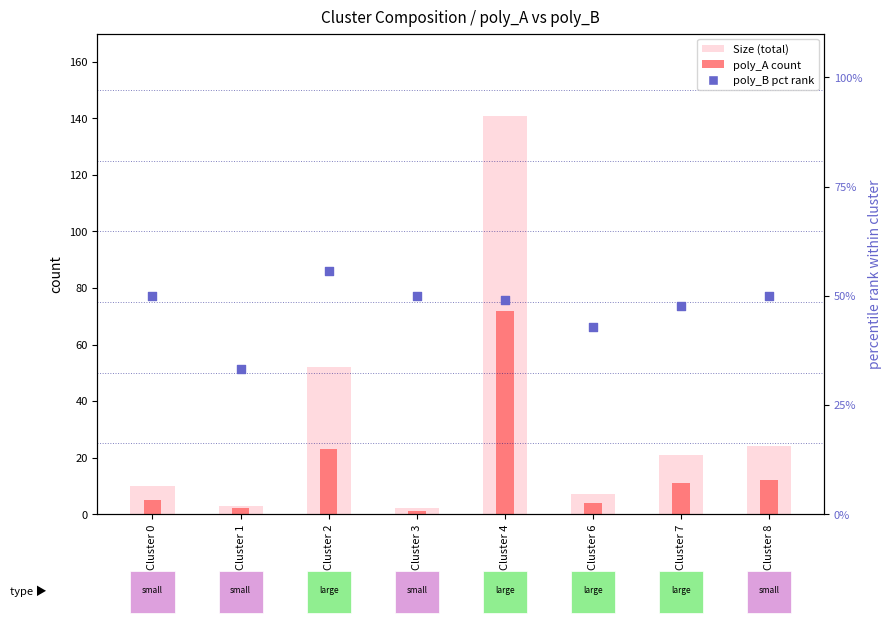

At which category is the sum across all series the highest?

Cluster 4